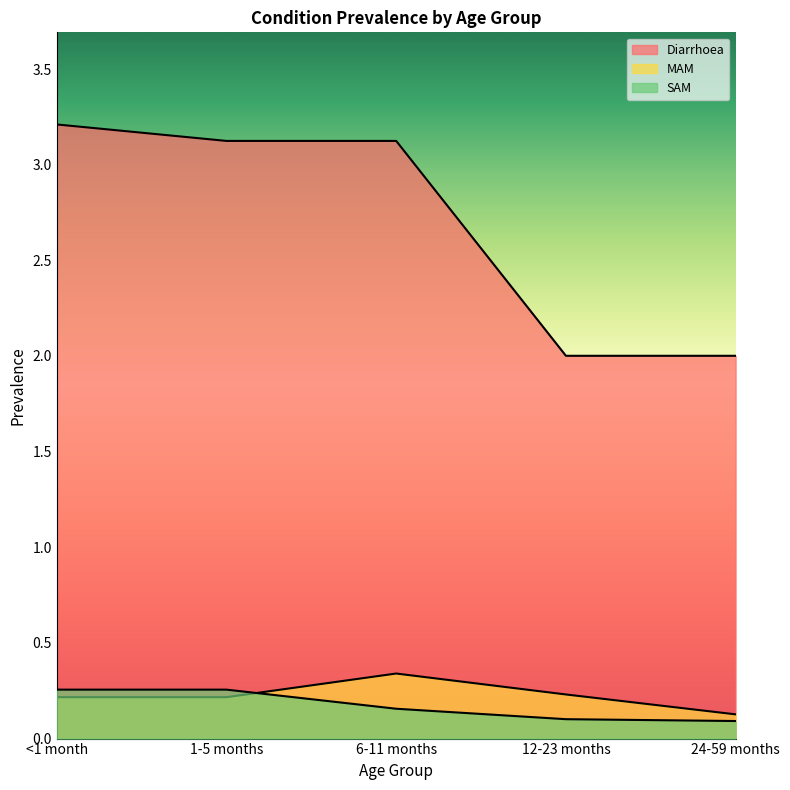

At which label does Diarrhoea reach its minimum?

12-23 months